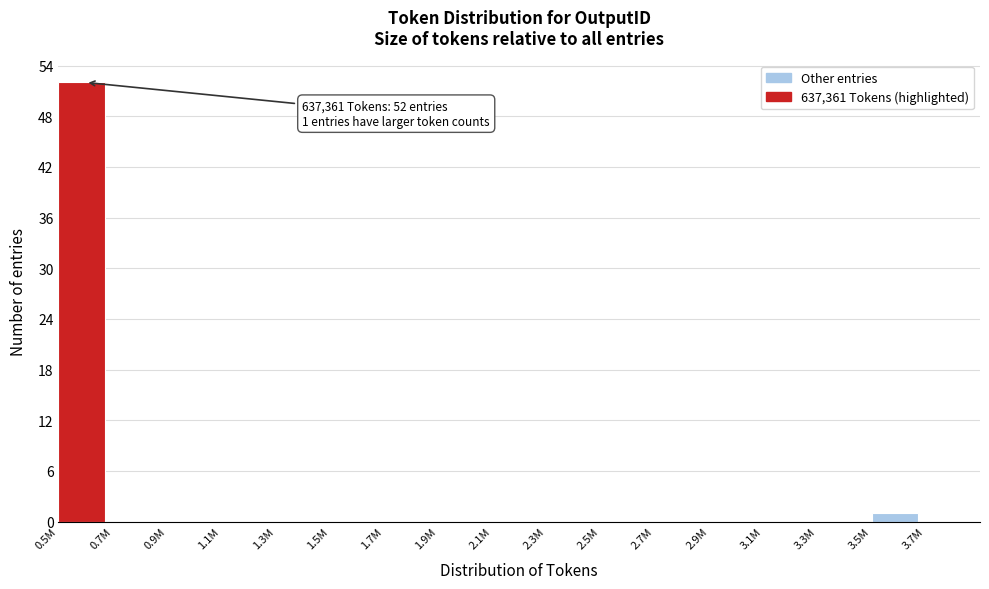

Reading left to right, list all the values displayed in this chart.

0.5M=52	0.7M=0	0.9M=0	1.1M=0	1.3M=0	1.5M=0	1.7M=0	1.9M=0	2.1M=0	2.3M=0	2.5M=0	2.7M=0	2.9M=0	3.1M=0	3.3M=0	3.5M=1	3.7M=0